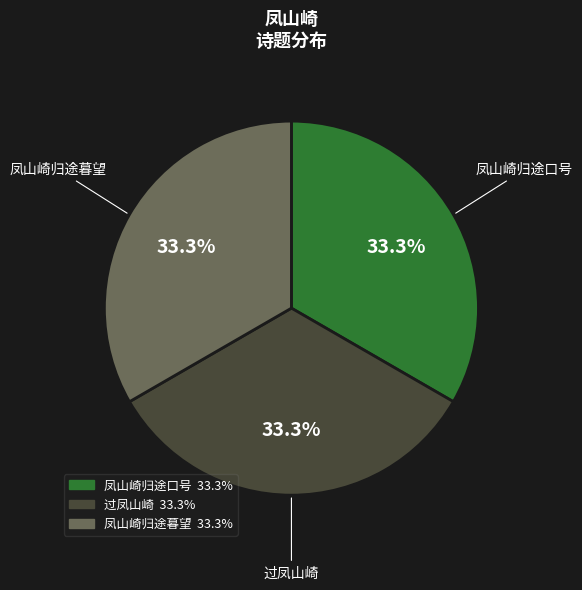

True or false: 过凤山崎 accounts for 33% of the total.

True